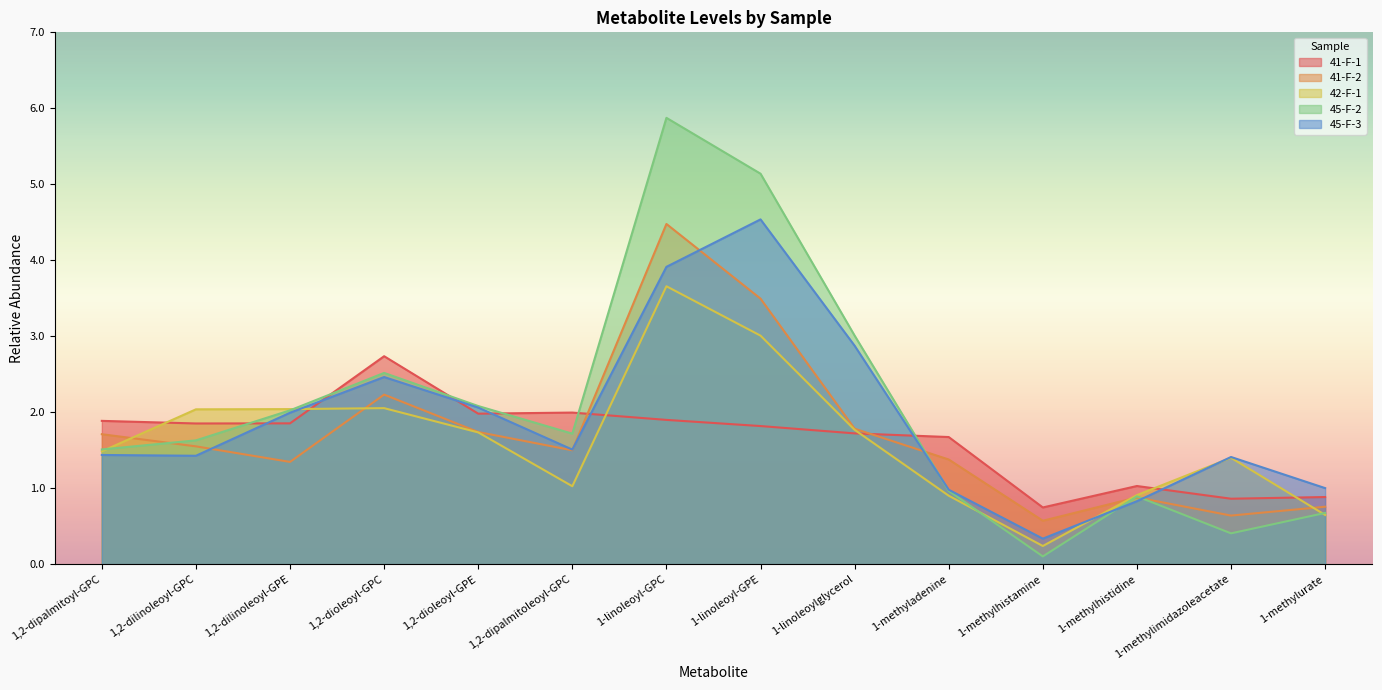

The 45-F-2 series shows 2.4 at 1,2-dilinoleoyl-GPC. True or false?

False